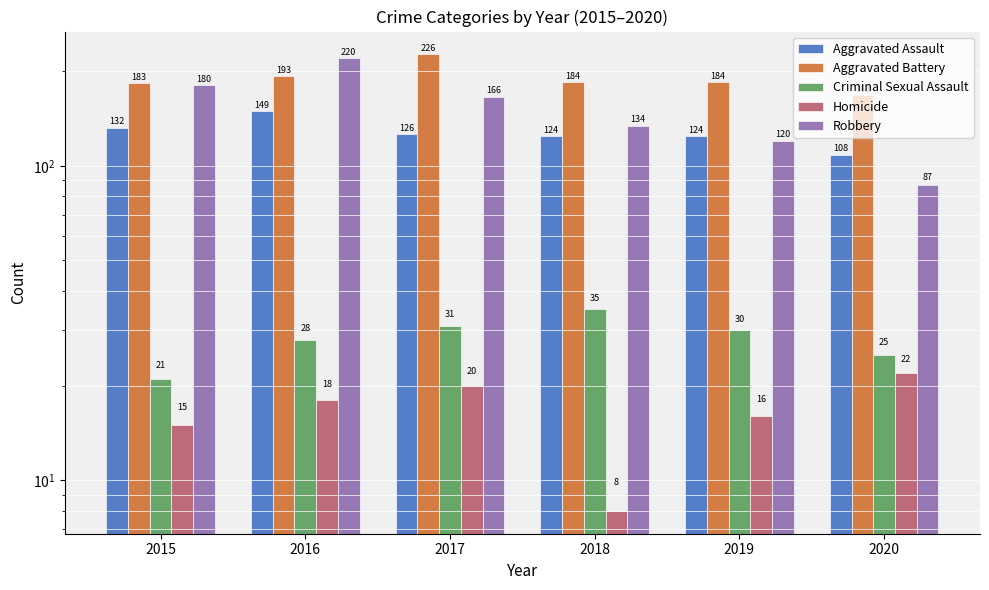

Are the bars horizontal?

No